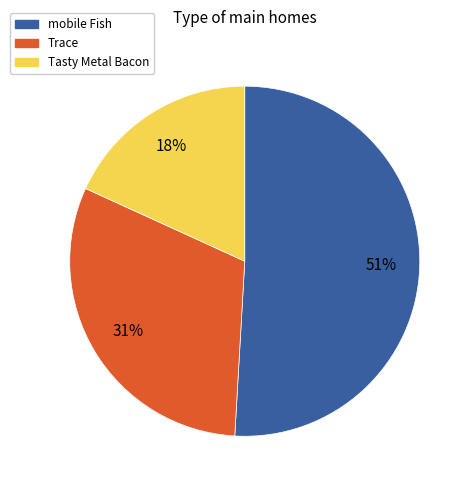

How many segments does this pie chart have?

3